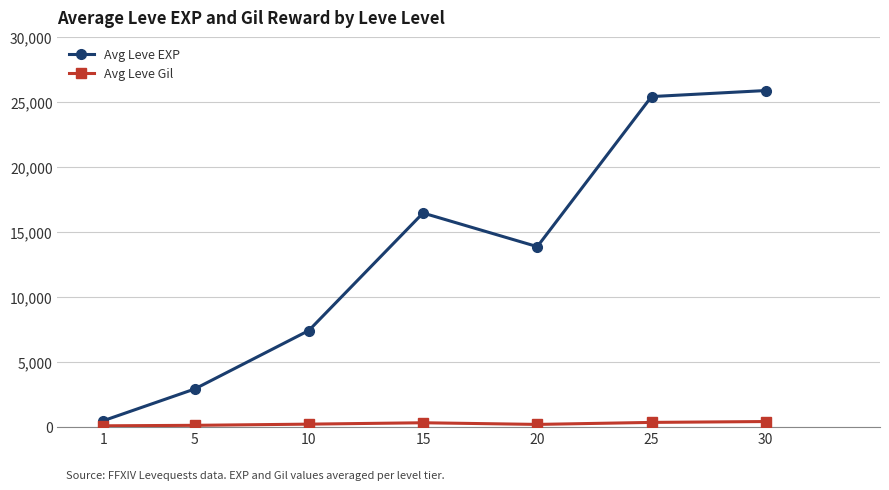

What is the sum of all Avg Leve Gil values?

1896